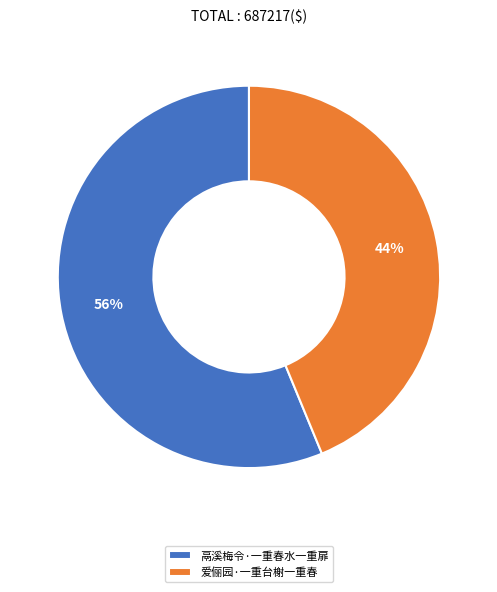

Is the sum of 爱俪园·一重台榭一重春 and 鬲溪梅令·一重春水一重扉 greater than half?

Yes